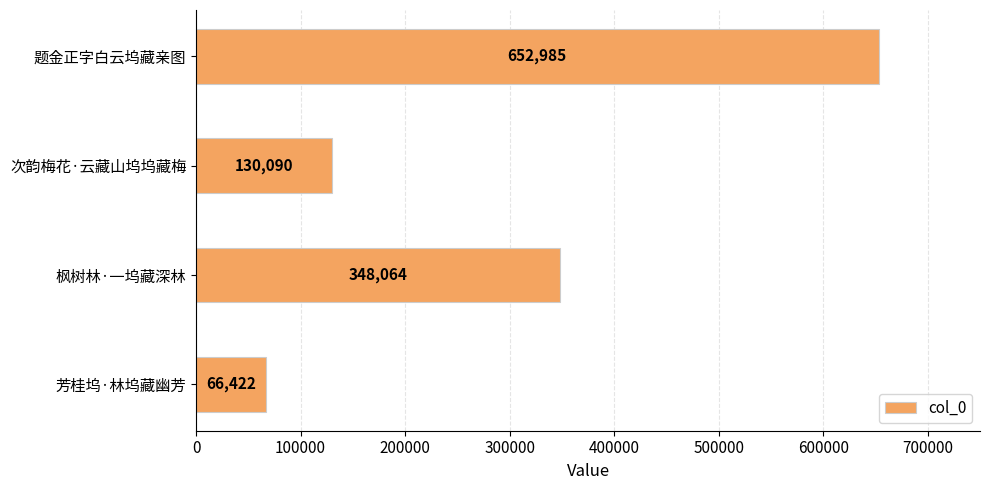

Read the value at 芳桂坞·林坞藏幽芳, to the nearest 50.

66400